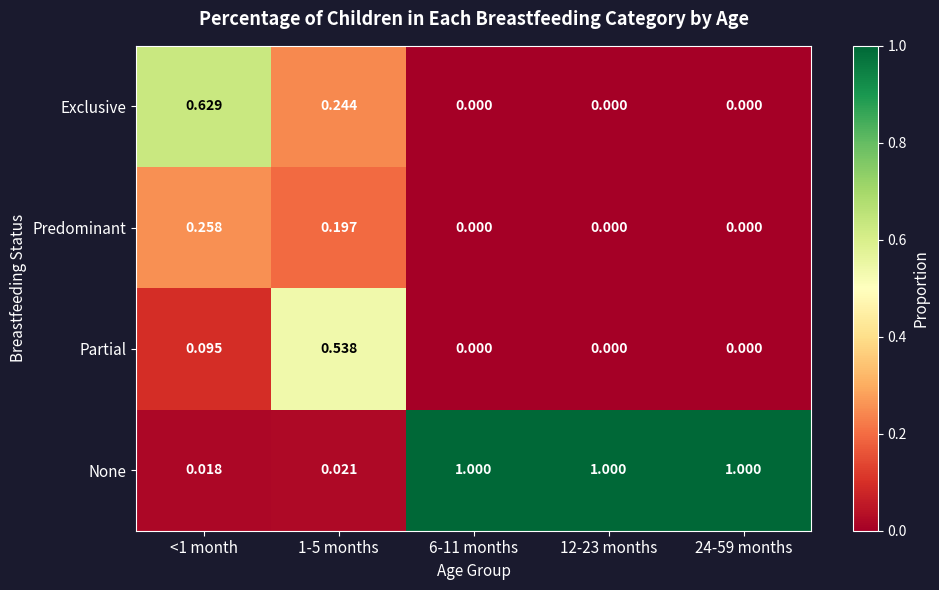

Which series has the largest total across all categories?

None